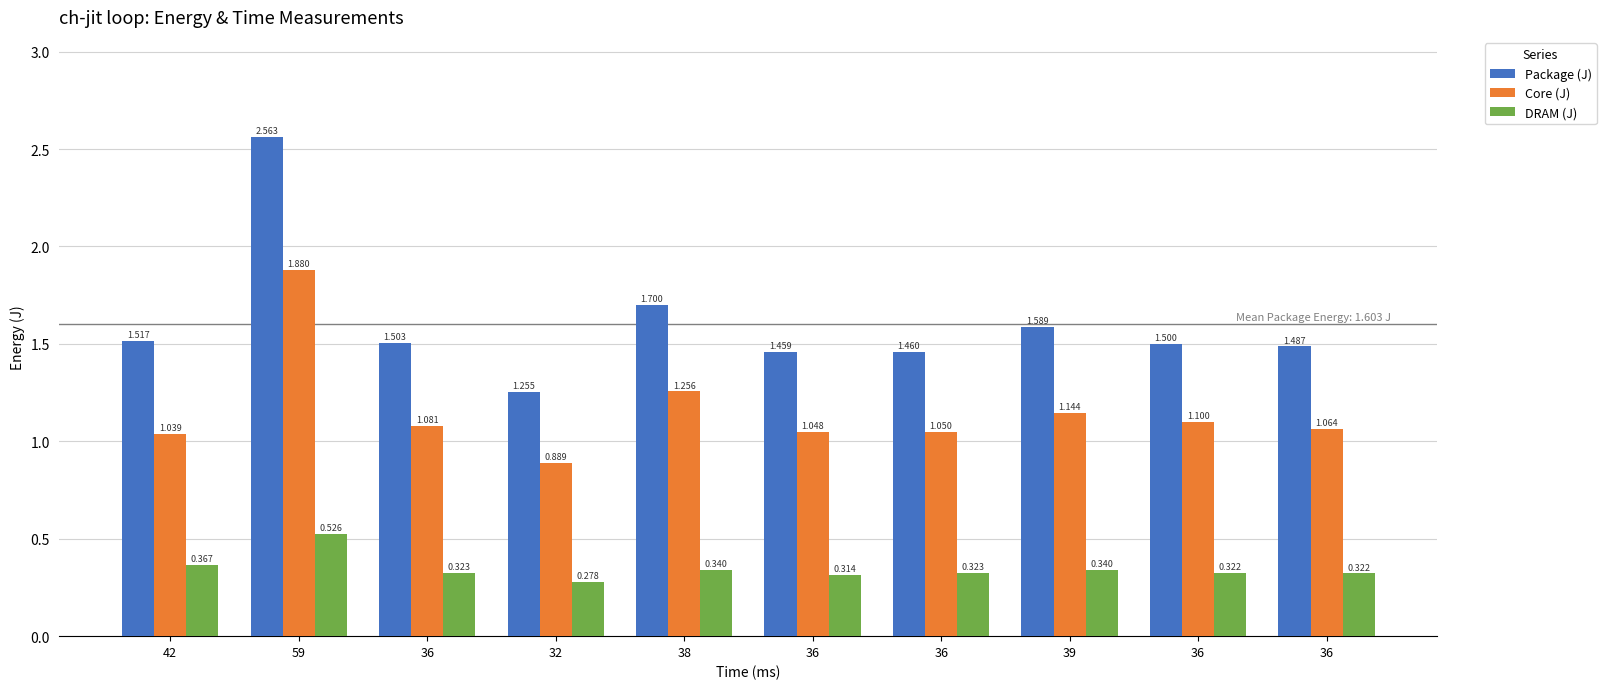

What are all the series names shown in the legend?

Package (J), Core (J), DRAM (J)